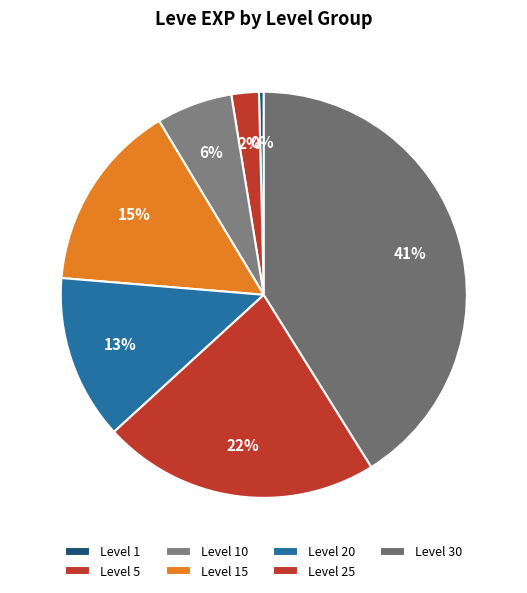

What is the largest slice in the pie chart?

Level 30